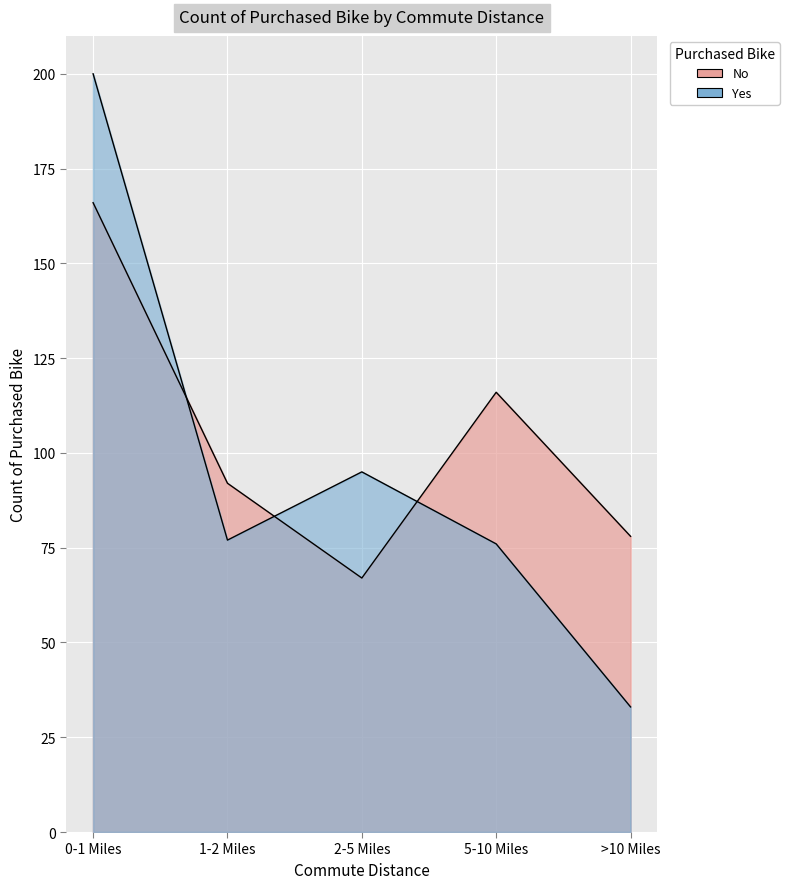

What is the label of the 2nd point from the left?

1-2 Miles